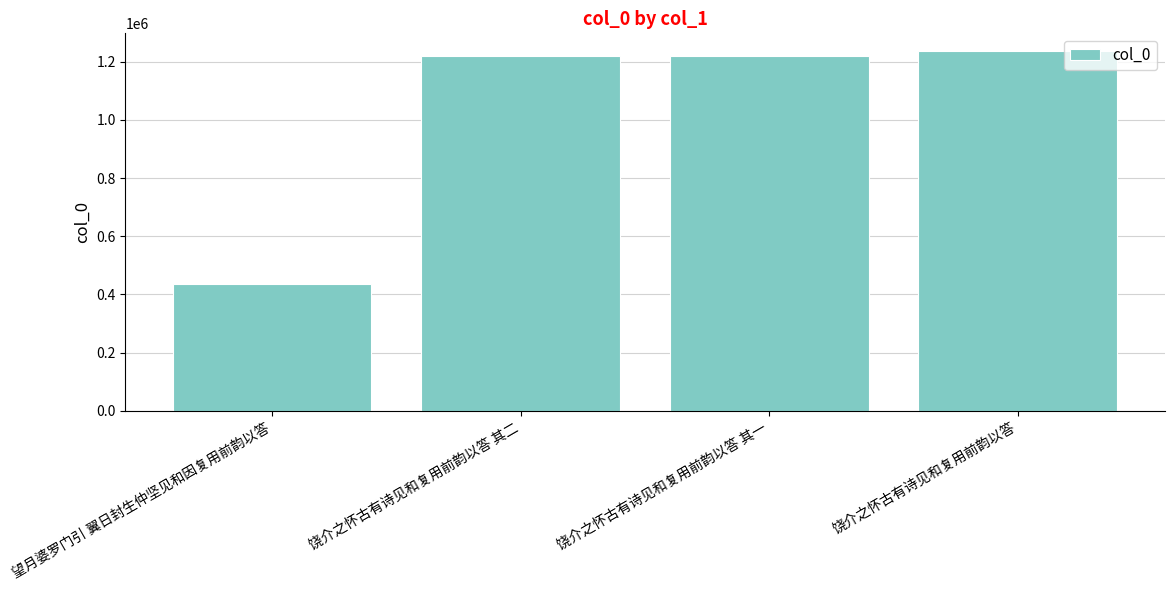

What is the change in value from 饶介之怀古有诗见和复用前韵以答 其二 to 饶介之怀古有诗见和复用前韵以答 其一?

-1